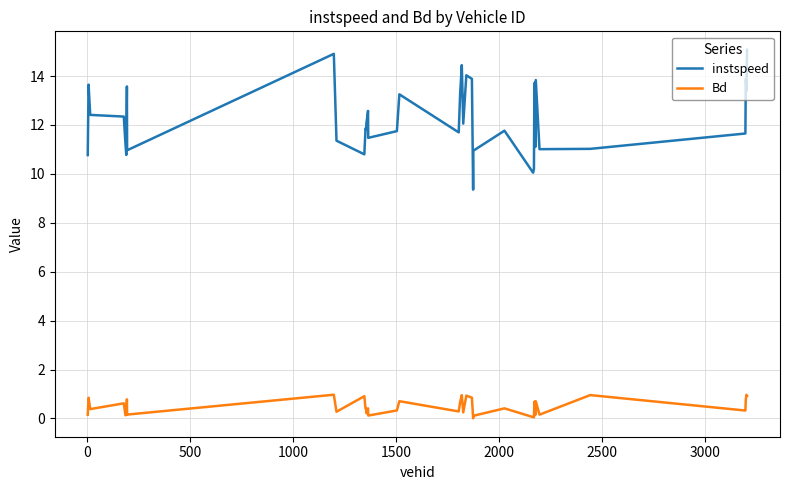

What is the difference between the maximum and minimum values in the Bd series?

1.0